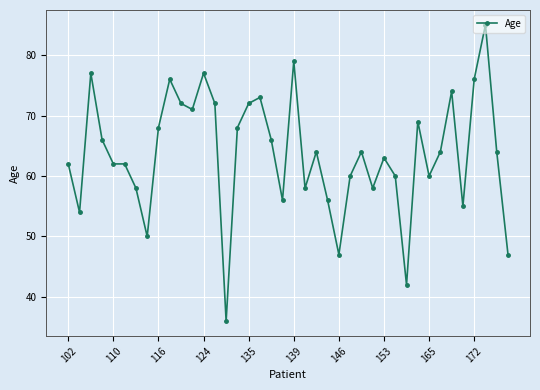

What is the value of the 22nd point from the left?

58